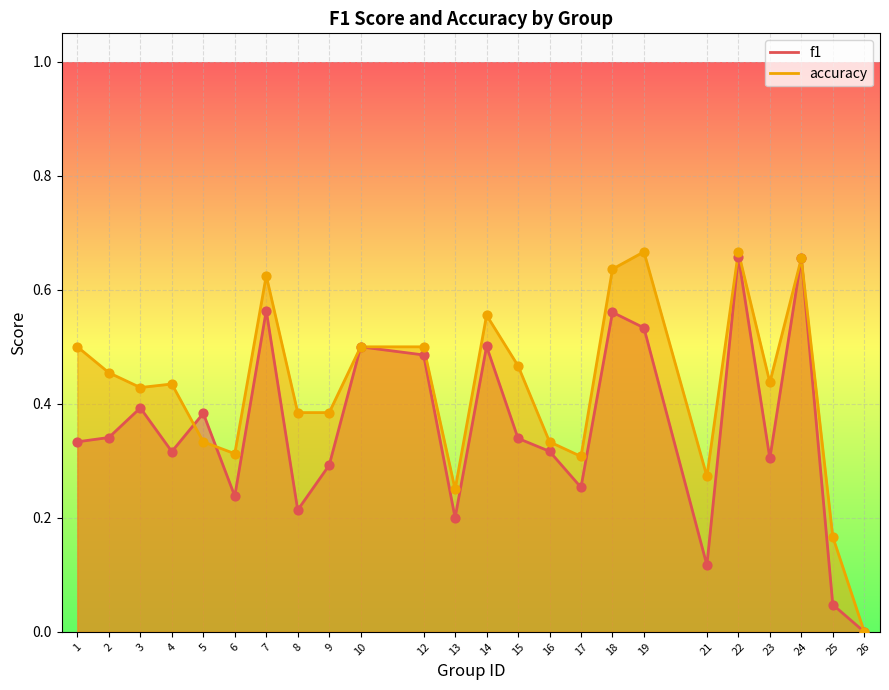

Is the value of accuracy at 22 greater than the value of f1 at 18?

Yes